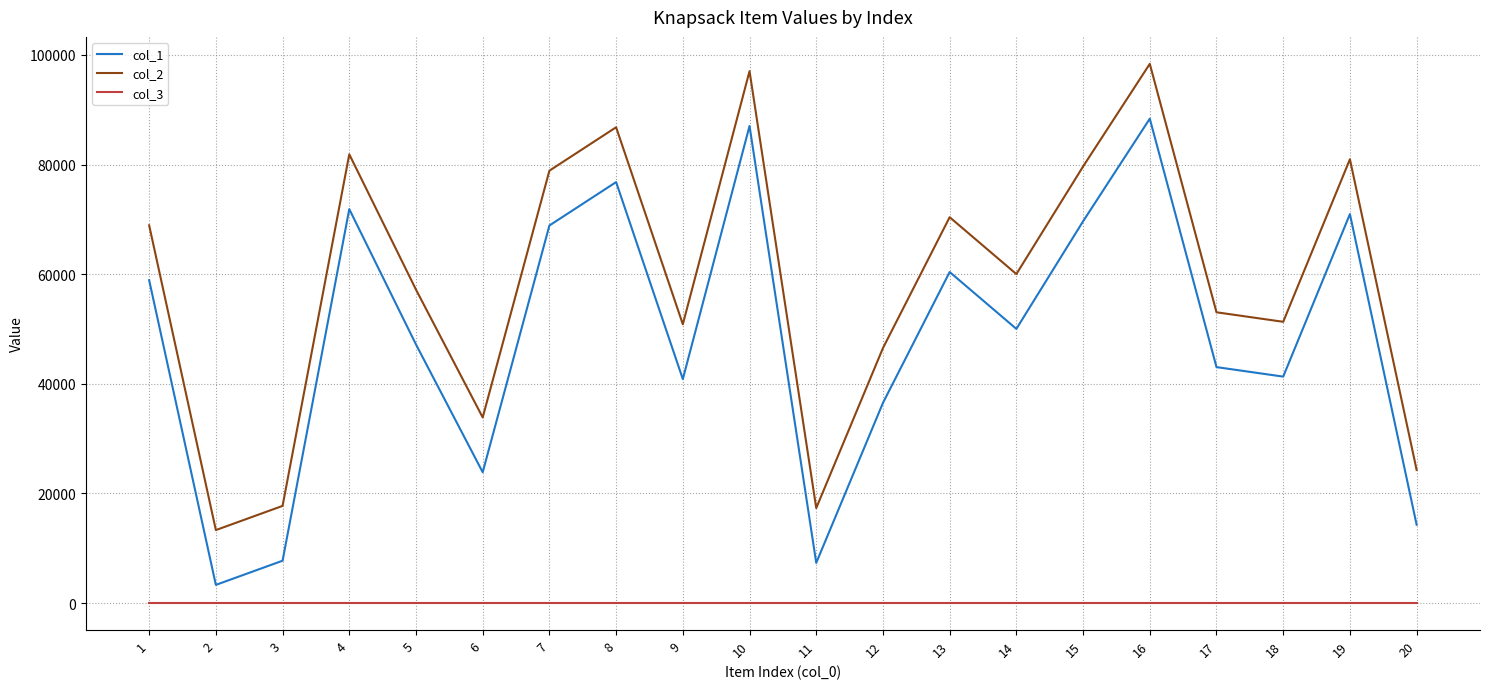

What is the sum of all col_1 values?

968398